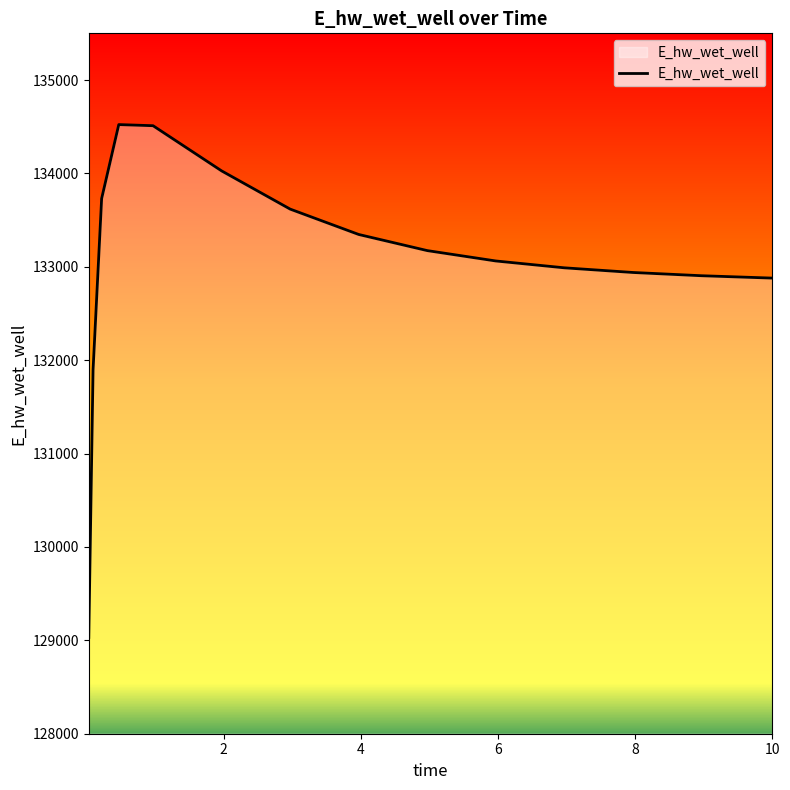

What is the greatest value displayed?

134522.8